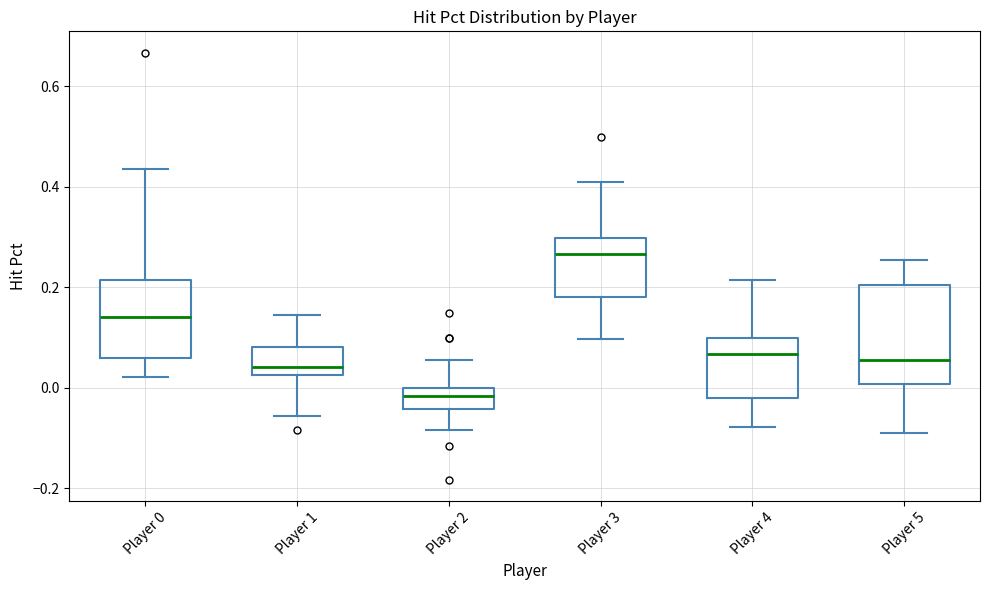

Reading left to right, read every box against the y-axis: the position of its median line, the range the box covers, and the ends of its whiskers. The values are not printed on the chart, so give them approximately, as read against the axis.

Player 0: median 0.14, box 0.06 to 0.22, whiskers 0.02 to 0.44
Player 1: median 0.04, box 0.02 to 0.08, whiskers -0.06 to 0.14
Player 2: median -0.02, box -0.04 to 0.00, whiskers -0.08 to 0.06
Player 3: median 0.26, box 0.18 to 0.30, whiskers 0.10 to 0.40
Player 4: median 0.06, box -0.02 to 0.10, whiskers -0.08 to 0.22
Player 5: median 0.06, box 0.00 to 0.20, whiskers -0.08 to 0.26